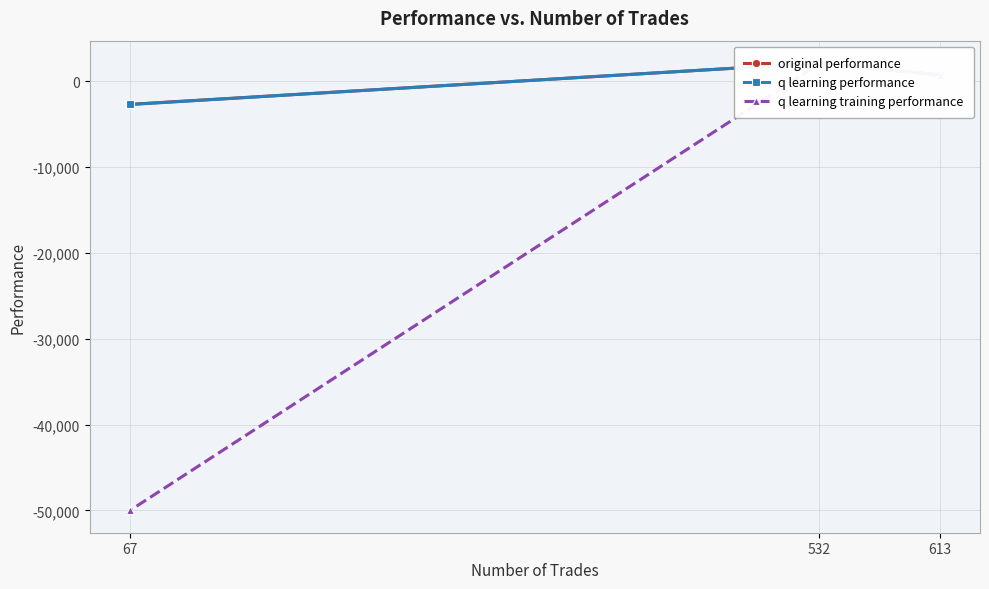

What is the difference between the maximum and second lowest values in the q learning performance series?

1363.8